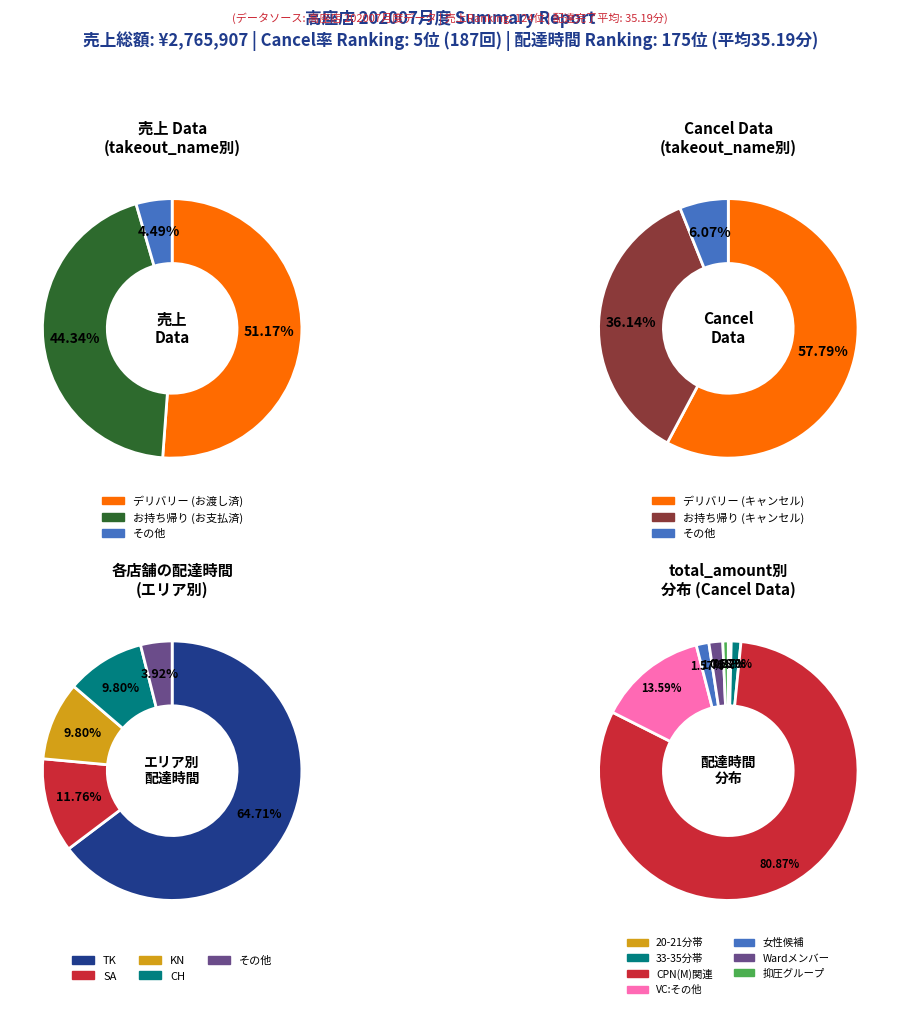

How many slices are in this pie chart?

3